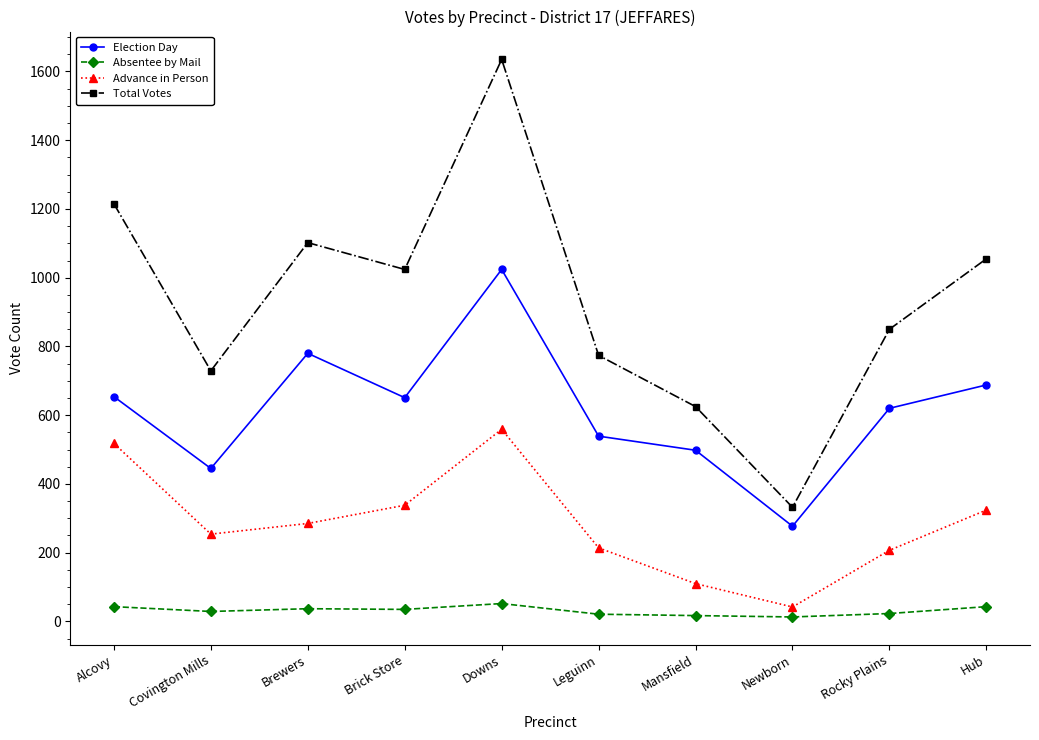

Which series has the largest range (max minus min)?

Total Votes